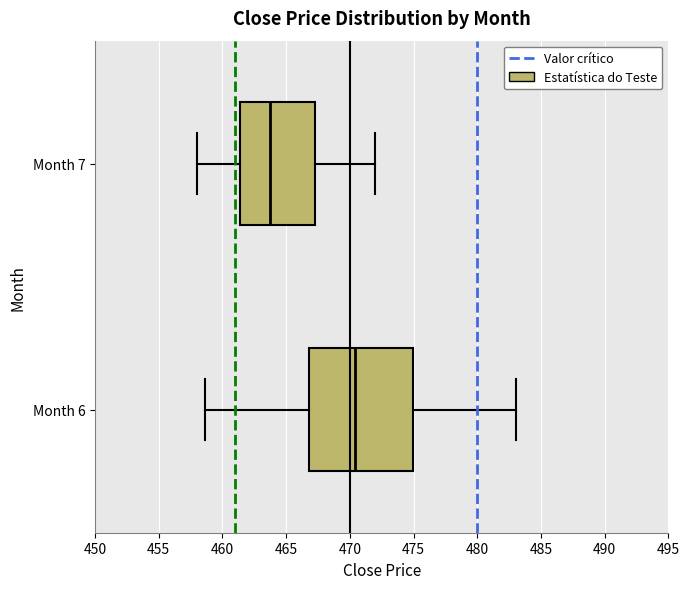

Where is the left edge of the box for Month 6 on the x-axis? The values are not printed on the chart, so give them approximately, as read against the axis.

467.0